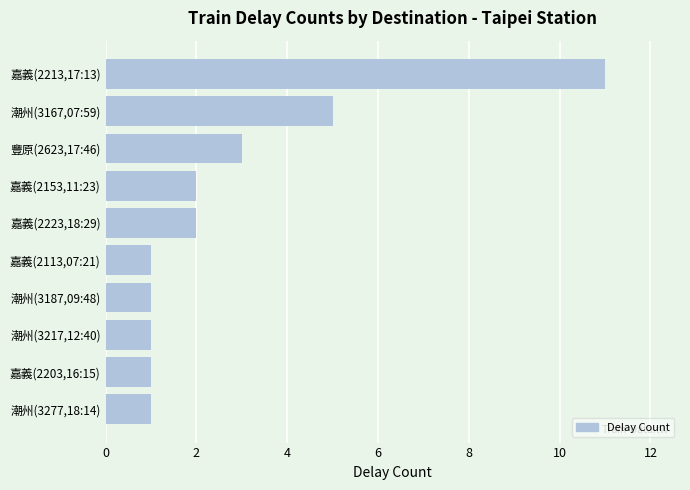

Does the chart contain stacked bars?

No